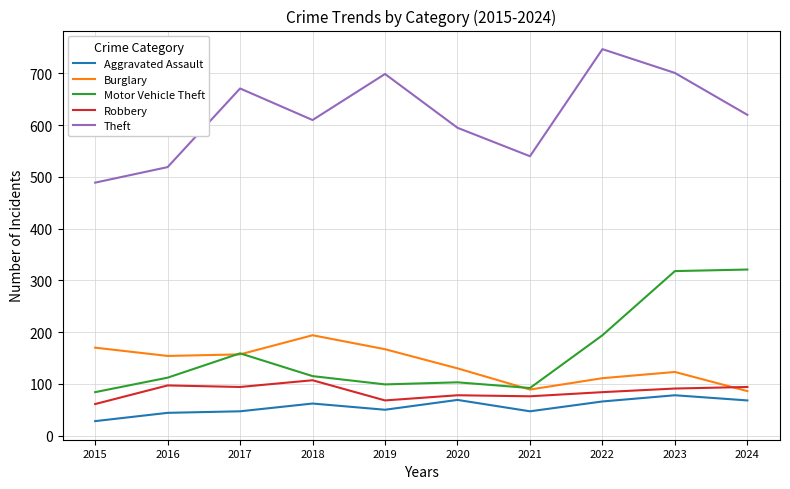

True or false: Theft and Burglary cross at least once.

False